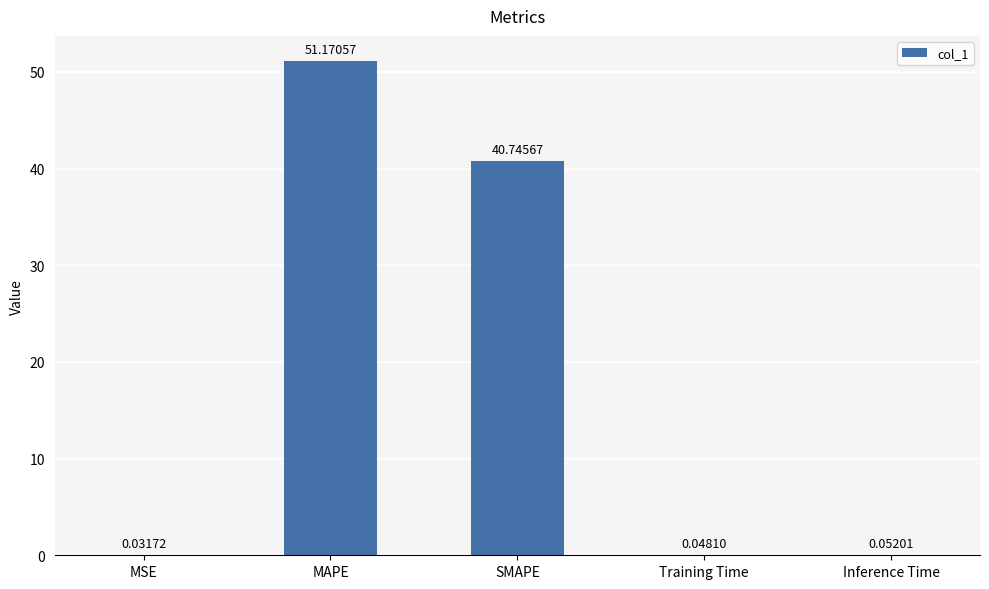

Which label corresponds to the largest value in the chart?

MAPE